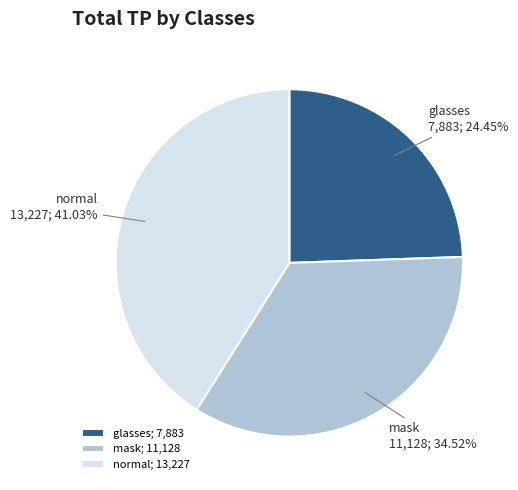

To the nearest percent, what percentage of the pie is glasses?

24%